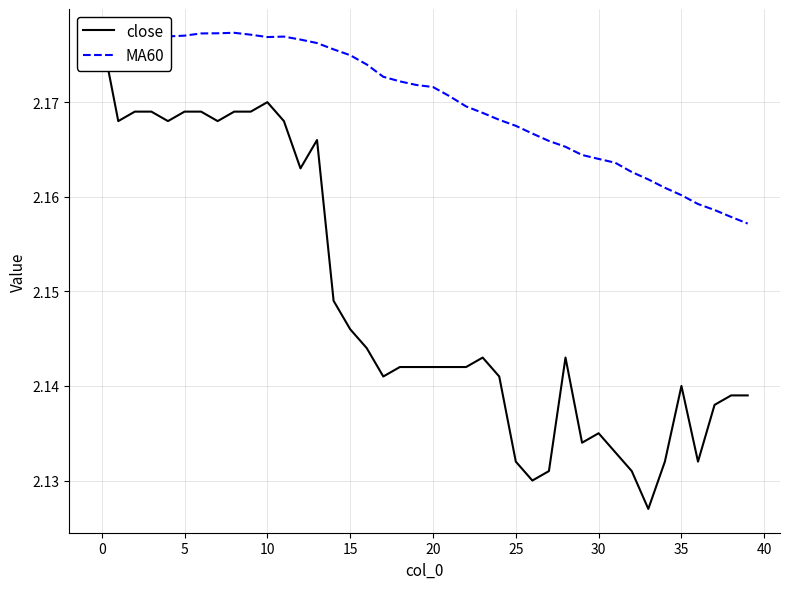

True or false: MA60 has a value of 0.9 at 30.

False